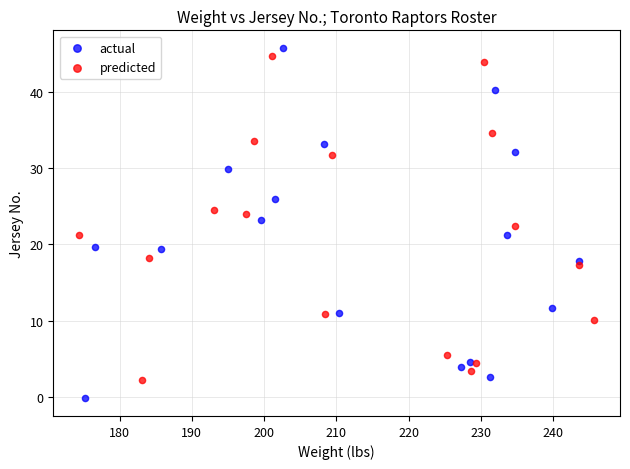

Which series has the largest Y range (max minus min)?

actual